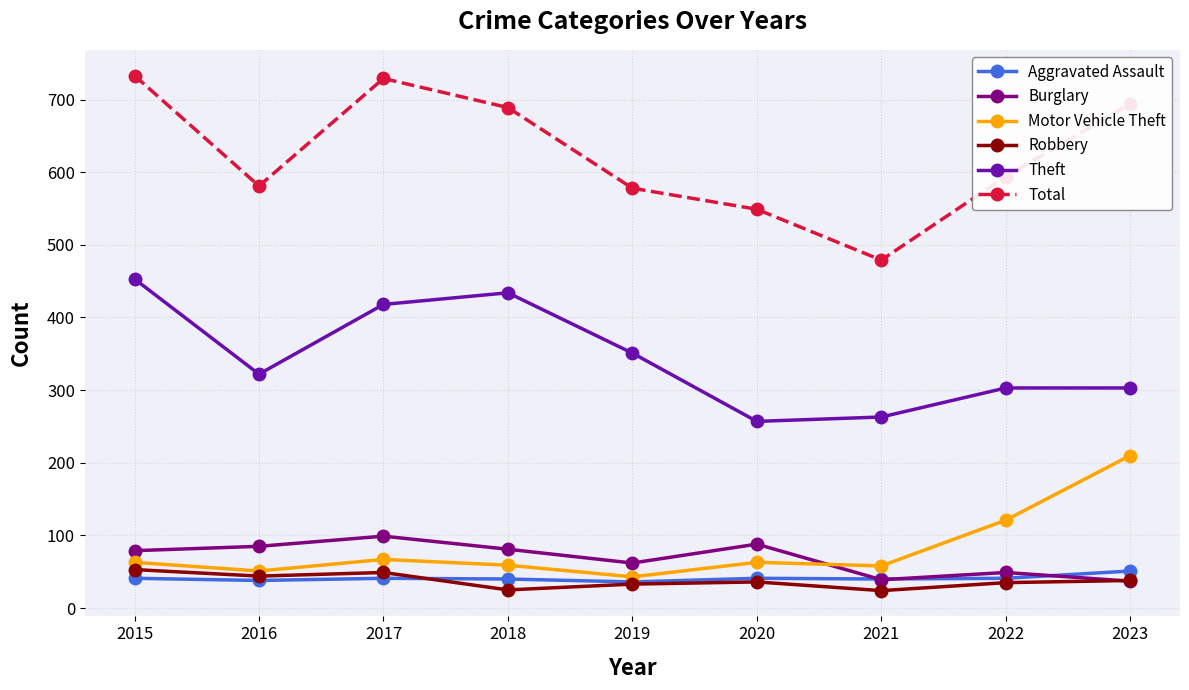

What is the maximum value for Robbery?

53